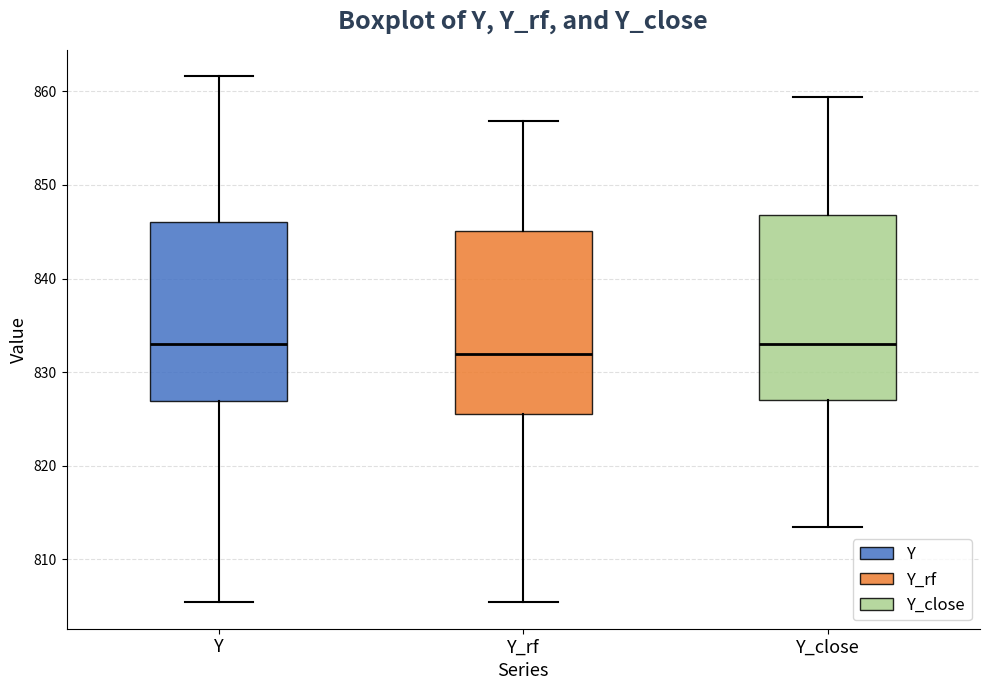

Which box has the lowest median line?

Y_rf